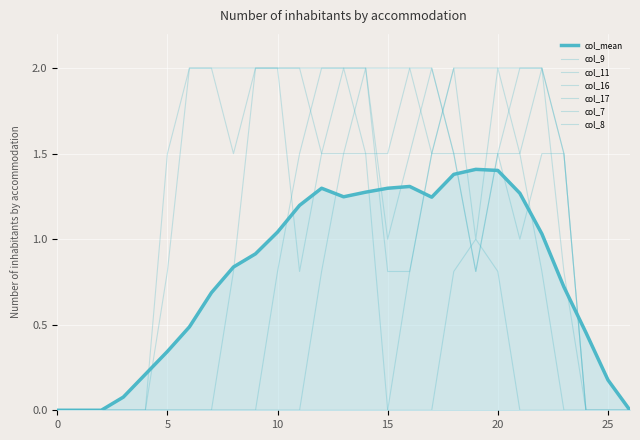

After their last crossing, which series has the higher values: col_9 or col_11?

col_11